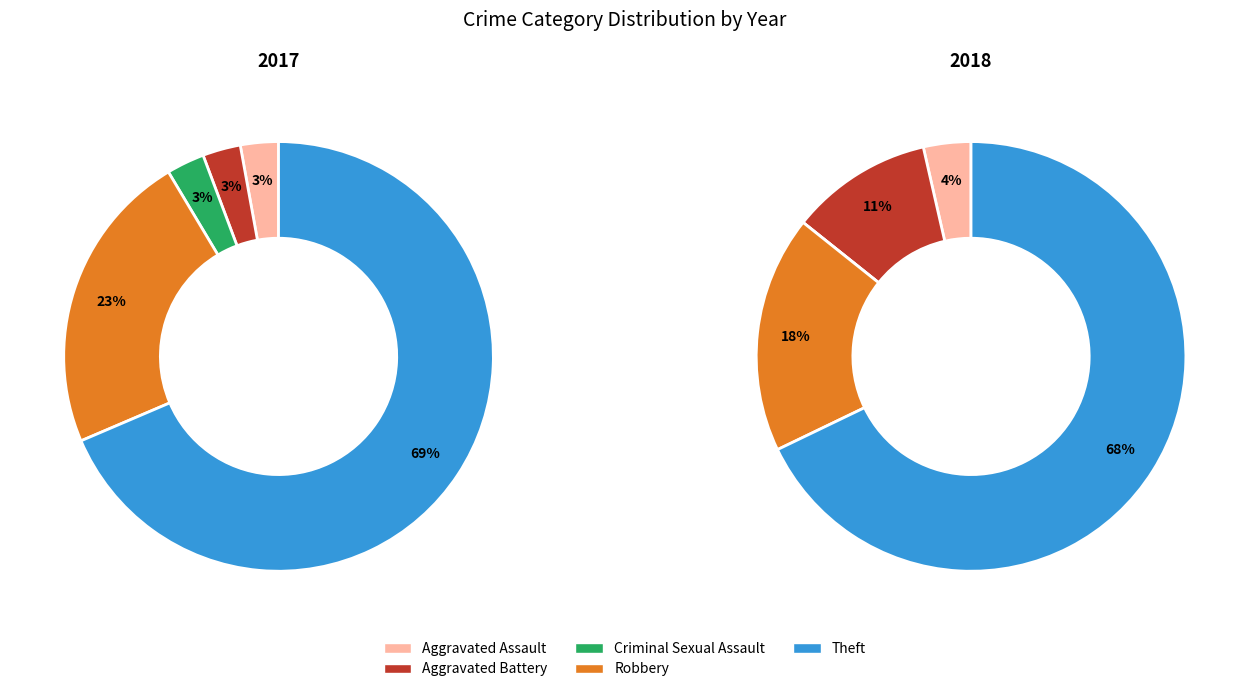

The 3 slice represents 23% of the pie. True or false?

True